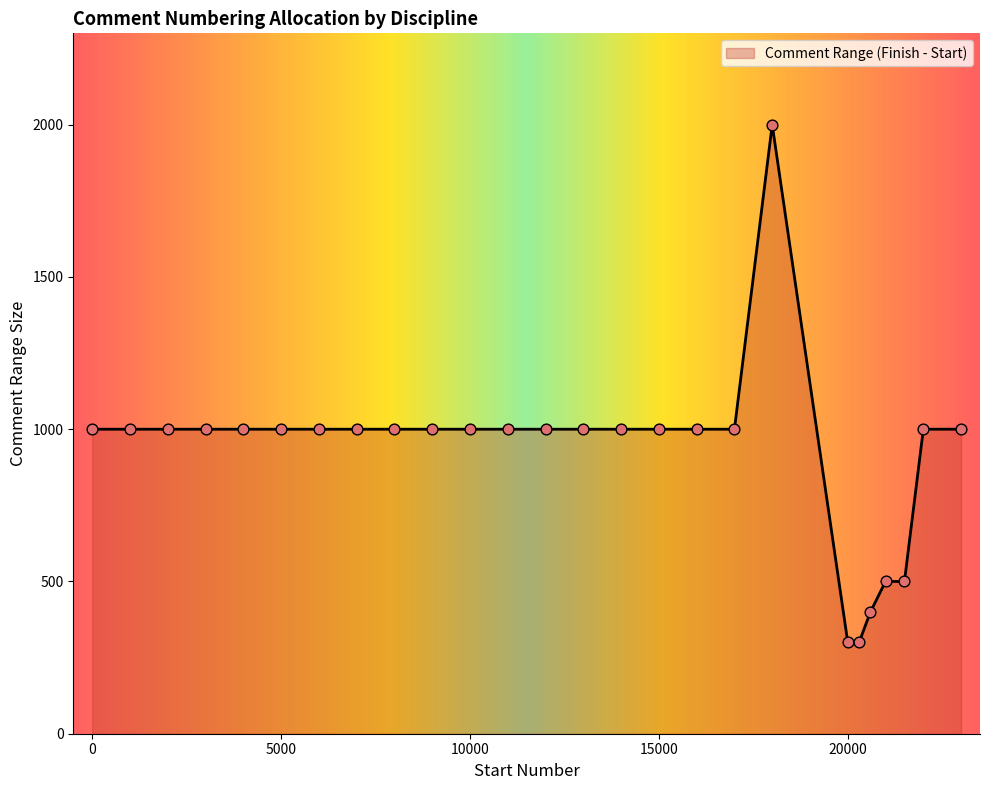

What is the difference between the maximum and minimum values?

1700